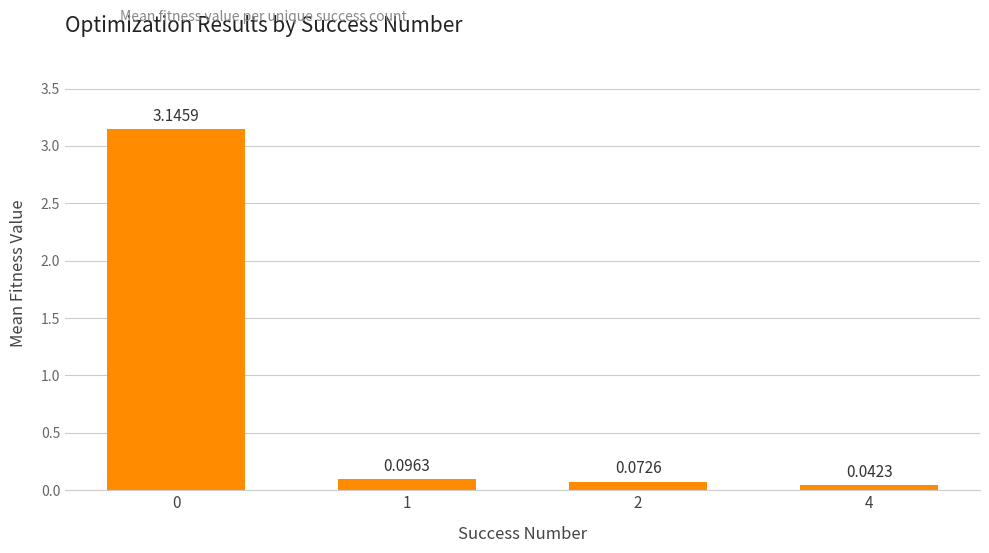

What is the change in value from 0 to 2?

-3.1